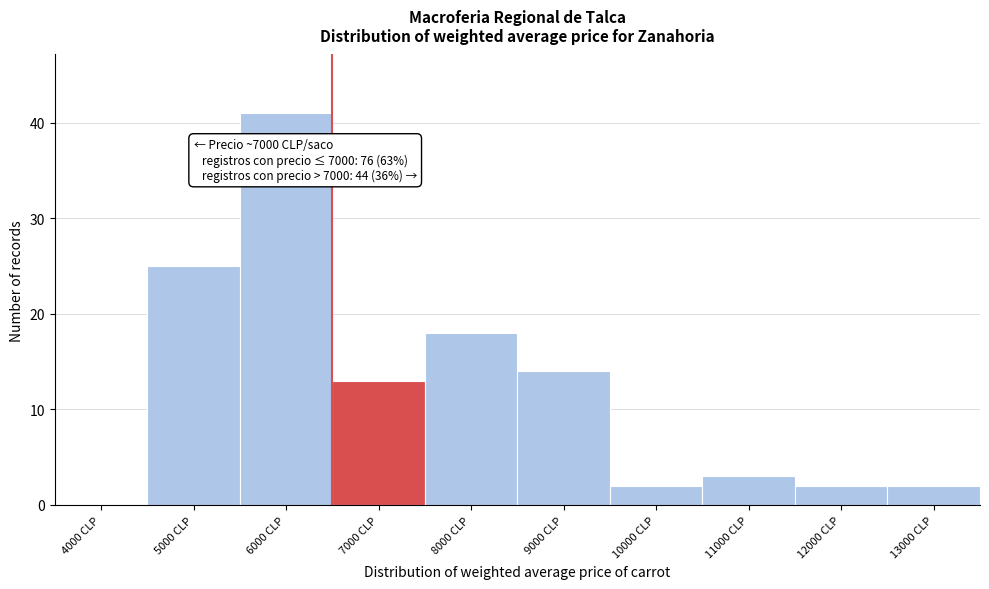

Reading right to left, list all the values displayed in this chart.

13000 CLP=2	12000 CLP=2	11000 CLP=3	10000 CLP=2	9000 CLP=14	8000 CLP=18	7000 CLP=13	6000 CLP=41	5000 CLP=25	4000 CLP=0